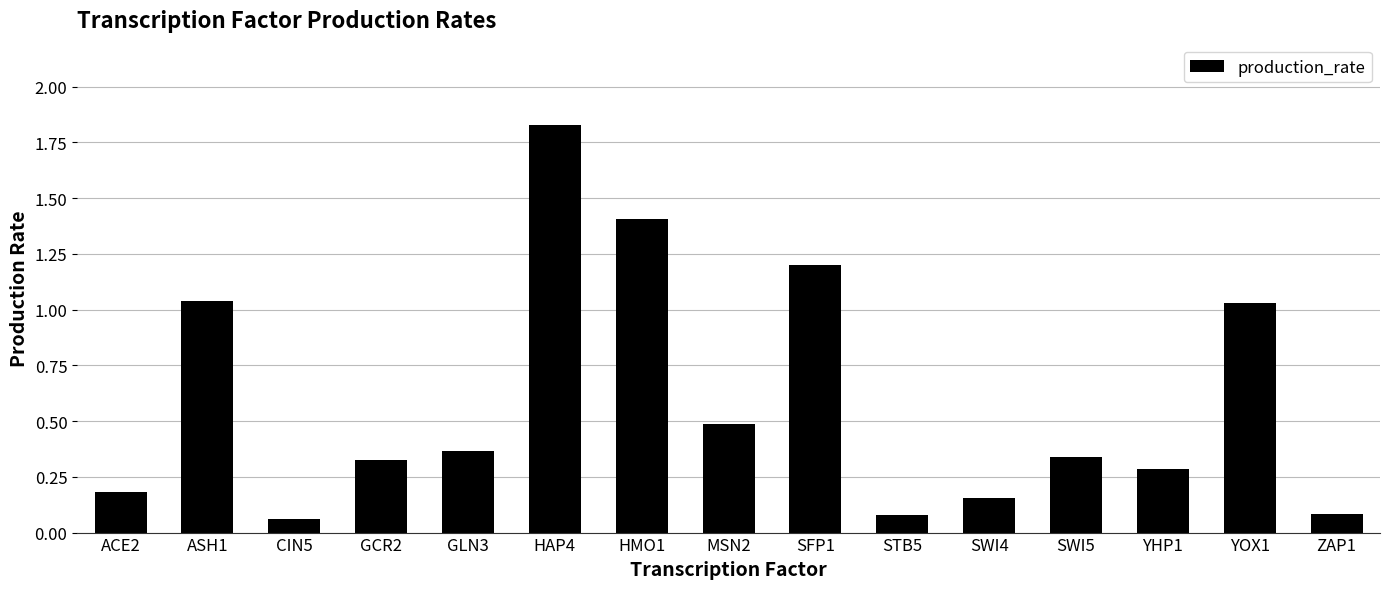

What is the label of the 1st bar from the right?

ZAP1